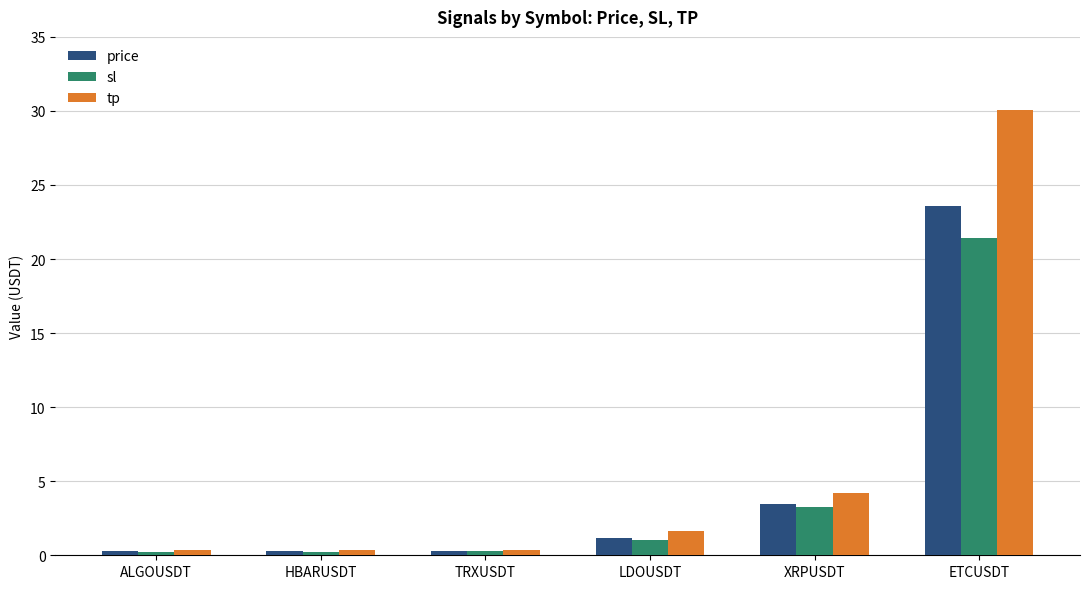

What is the highest value of the sl series?

21.4